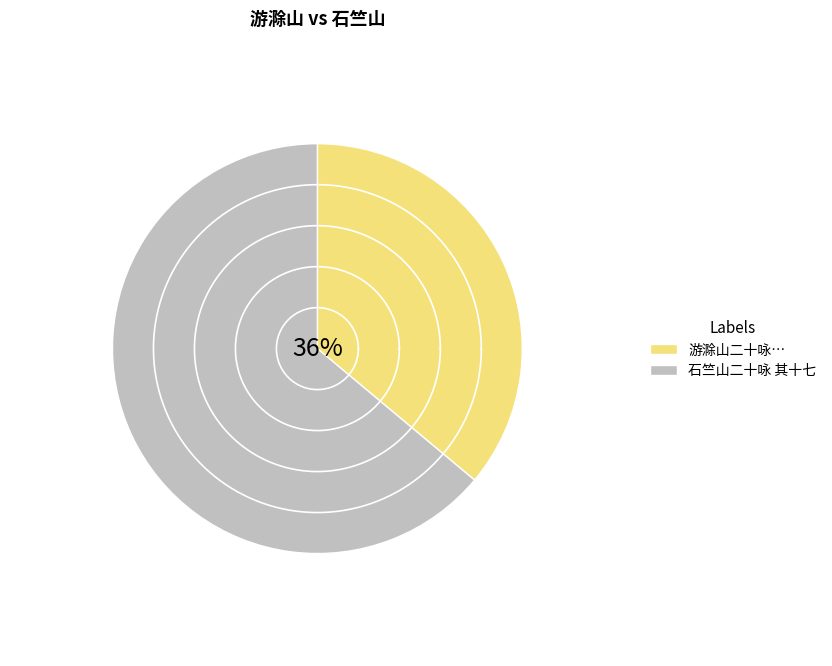

Does 游滁山二十咏 其十七 出洞扪萝而上为旷览亭亭虽废而远眺独宜 account for over 50% of the chart?

No